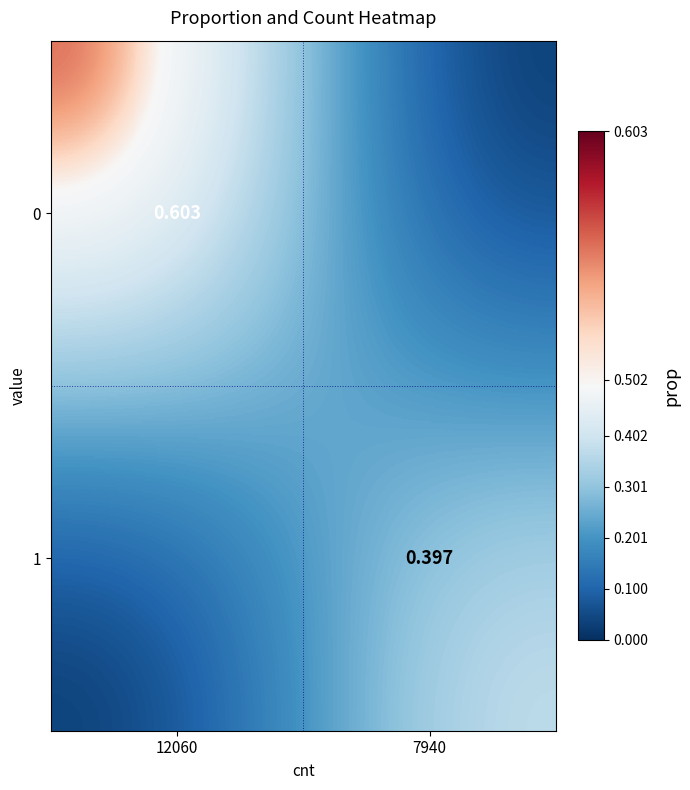

At 12060, list the series in order from smallest to largest.

1, 0